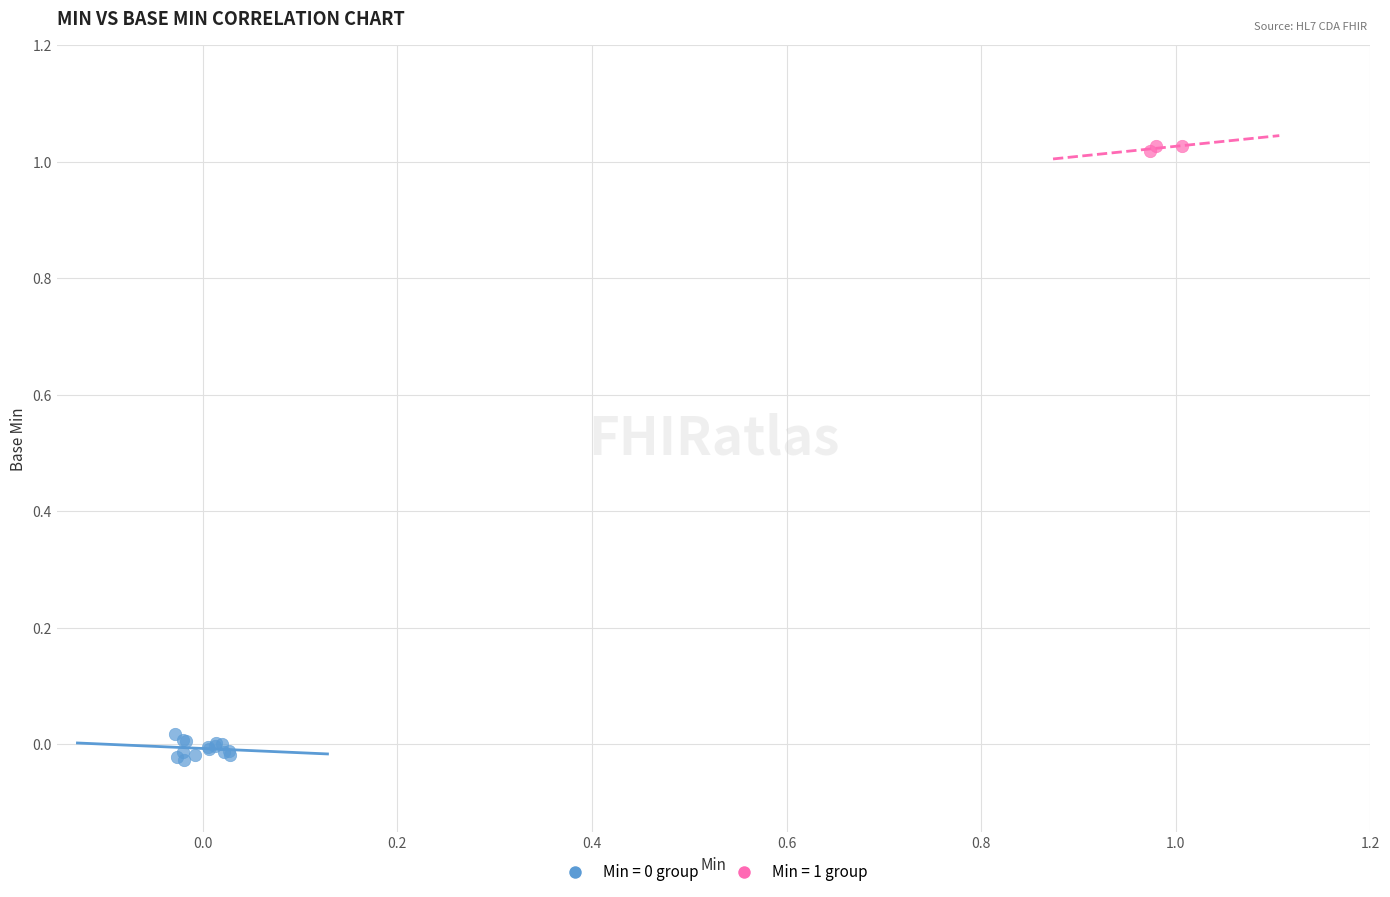

Which series contains the highest Y value?

Min = 1 group